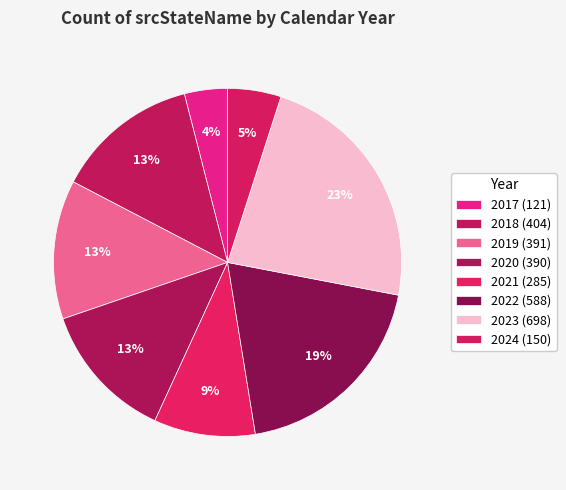

Is it true that 2022 is 9% of the pie?

False